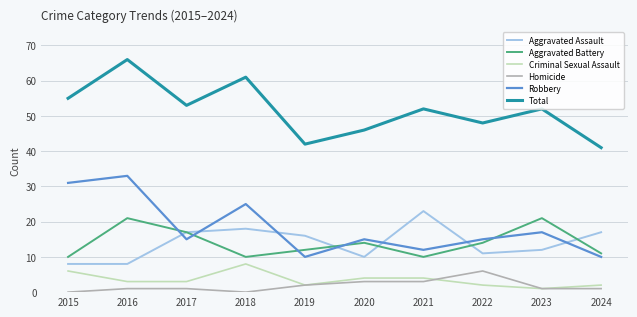

What is the total value across all series at 2022?

96